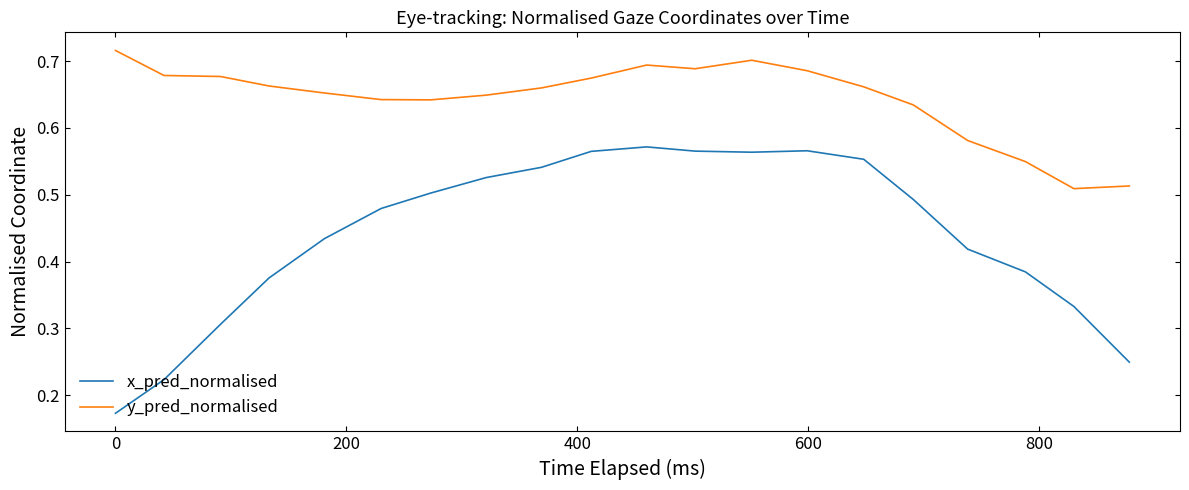

List the series in order of their overall mean, highest first.

y_pred_normalised, x_pred_normalised